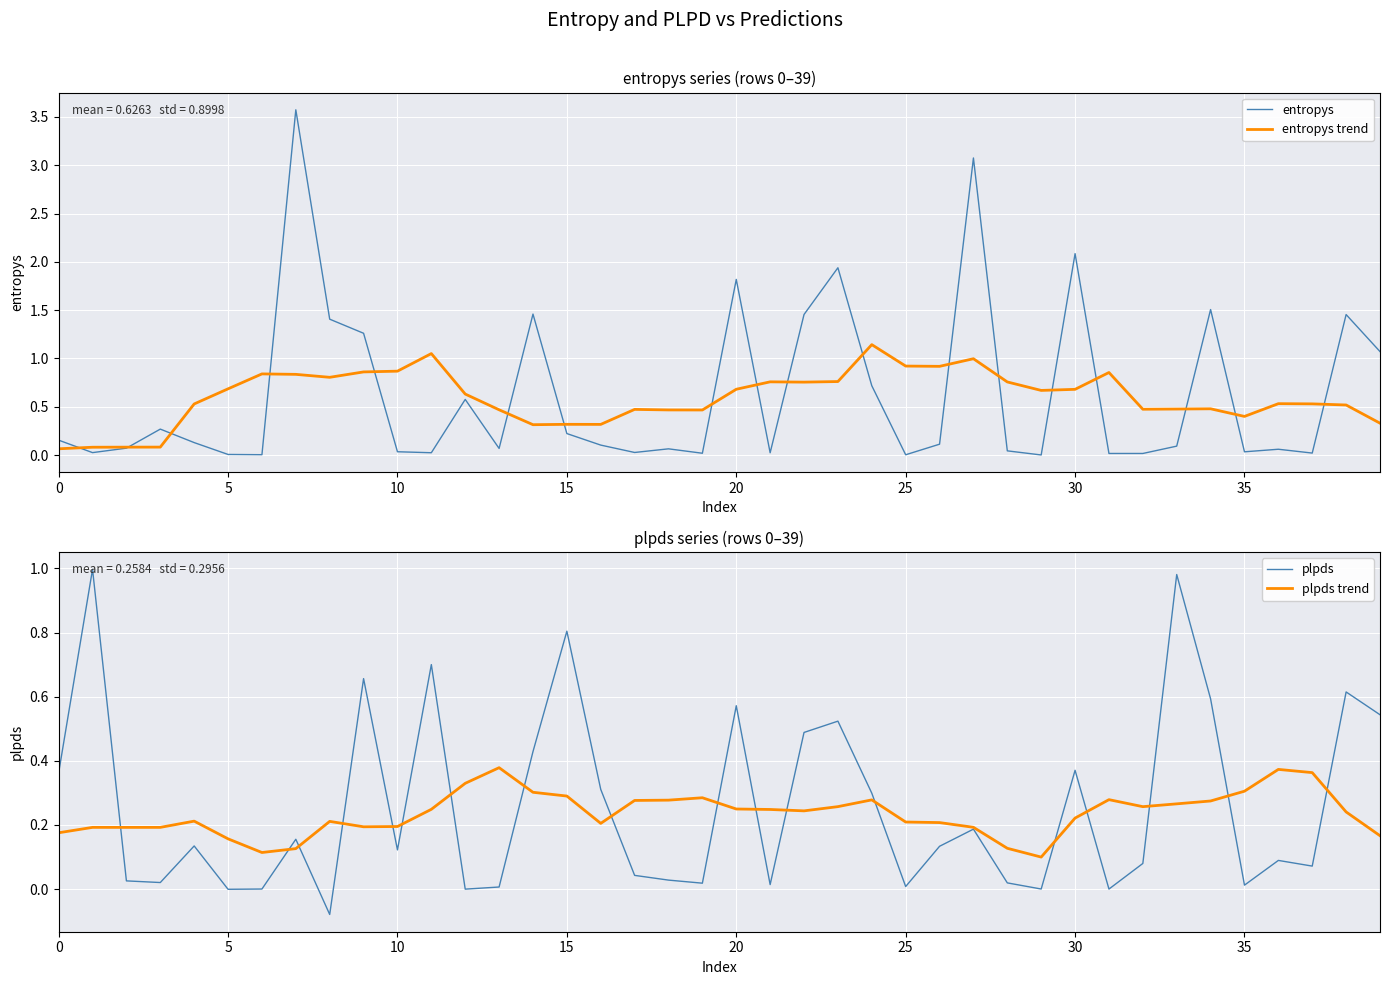

What are all the series names shown in the legend?

entropys, entropys trend, plpds, plpds trend